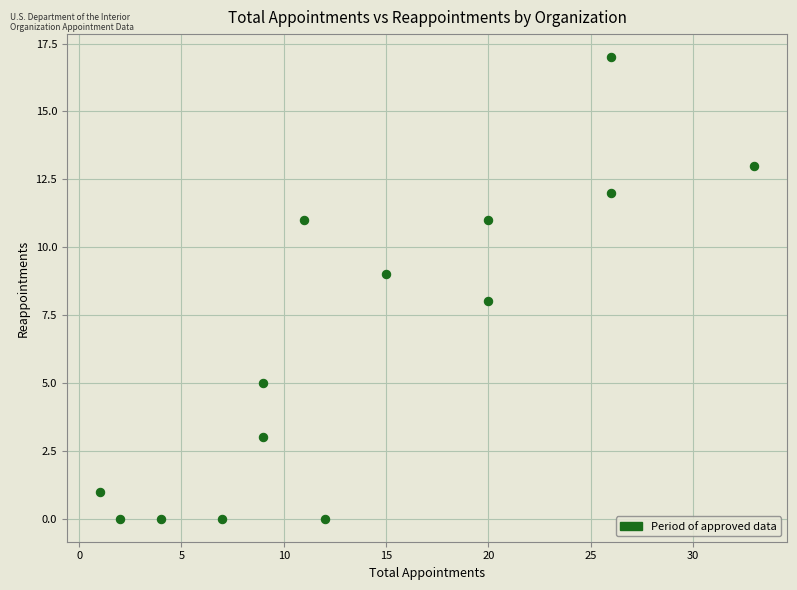

What is the range of X values (max minus min)?

32